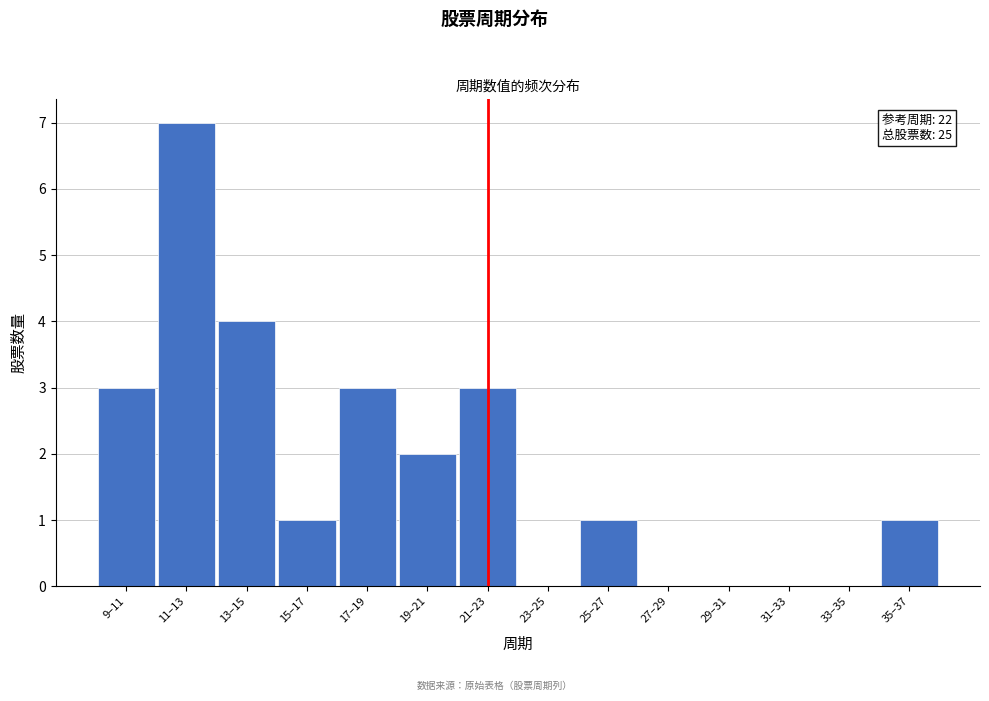

Reading left to right, transcribe all the data shown in this chart.

9–11=3	11–13=7	13–15=4	15–17=1	17–19=3	19–21=2	21–23=3	23–25=0	25–27=1	27–29=0	29–31=0	31–33=0	33–35=0	35–37=1